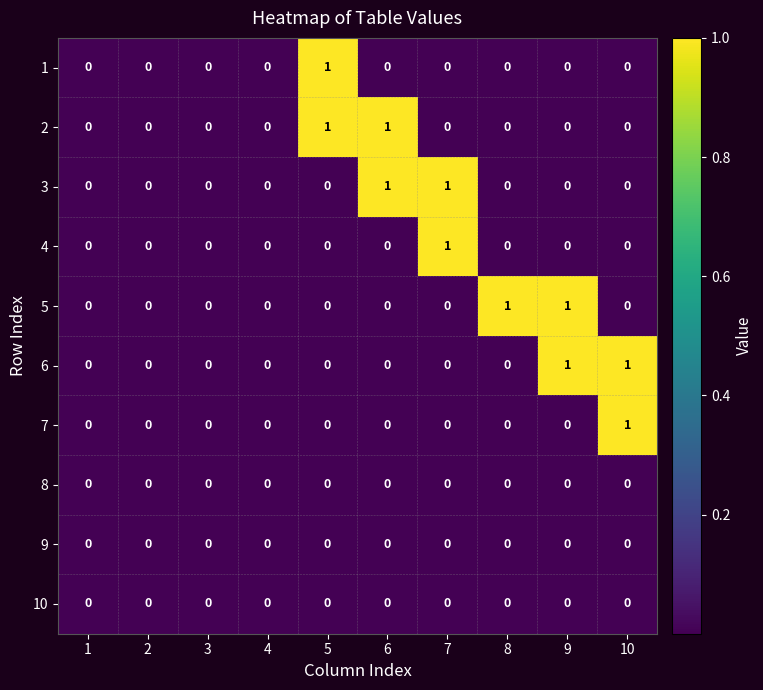

At which label does 7 reach its peak?

10